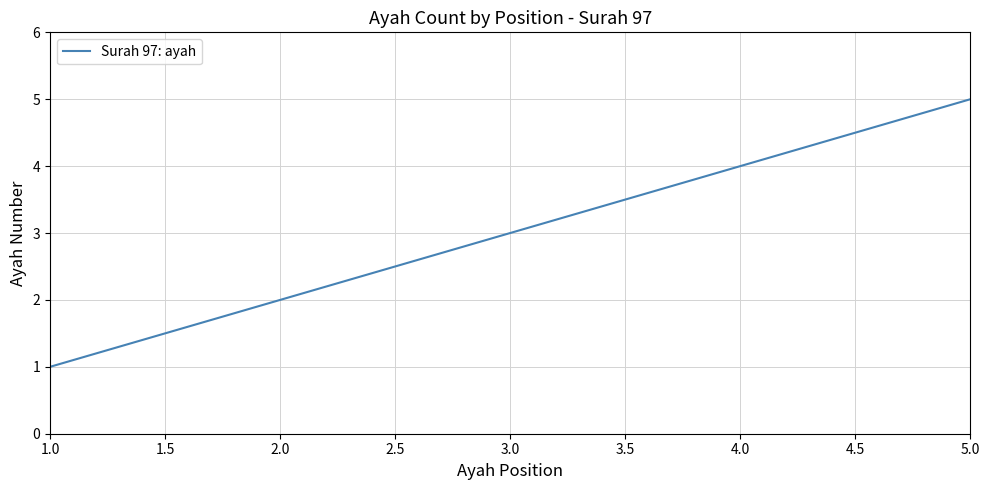

What is the greatest value displayed?

5